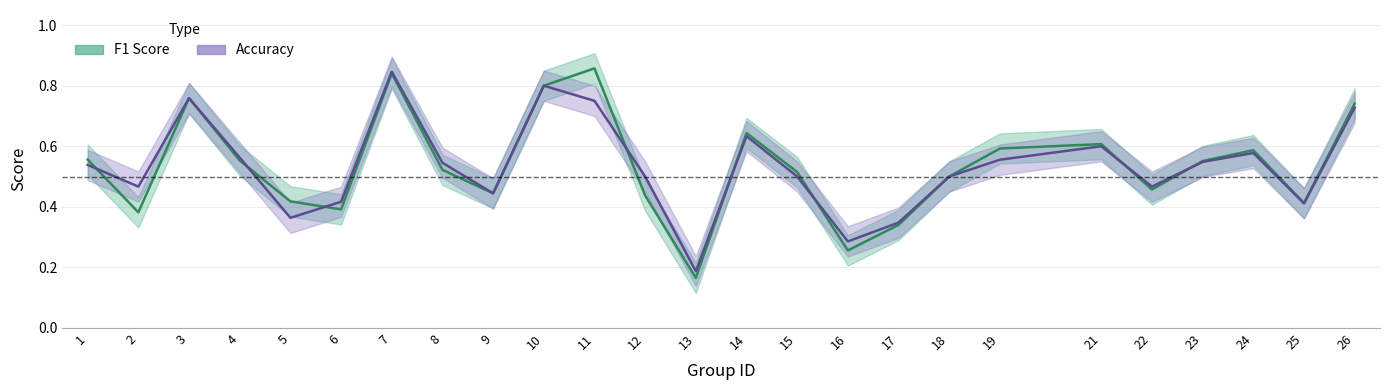

At how many categories does at least one series exceed 0?

25